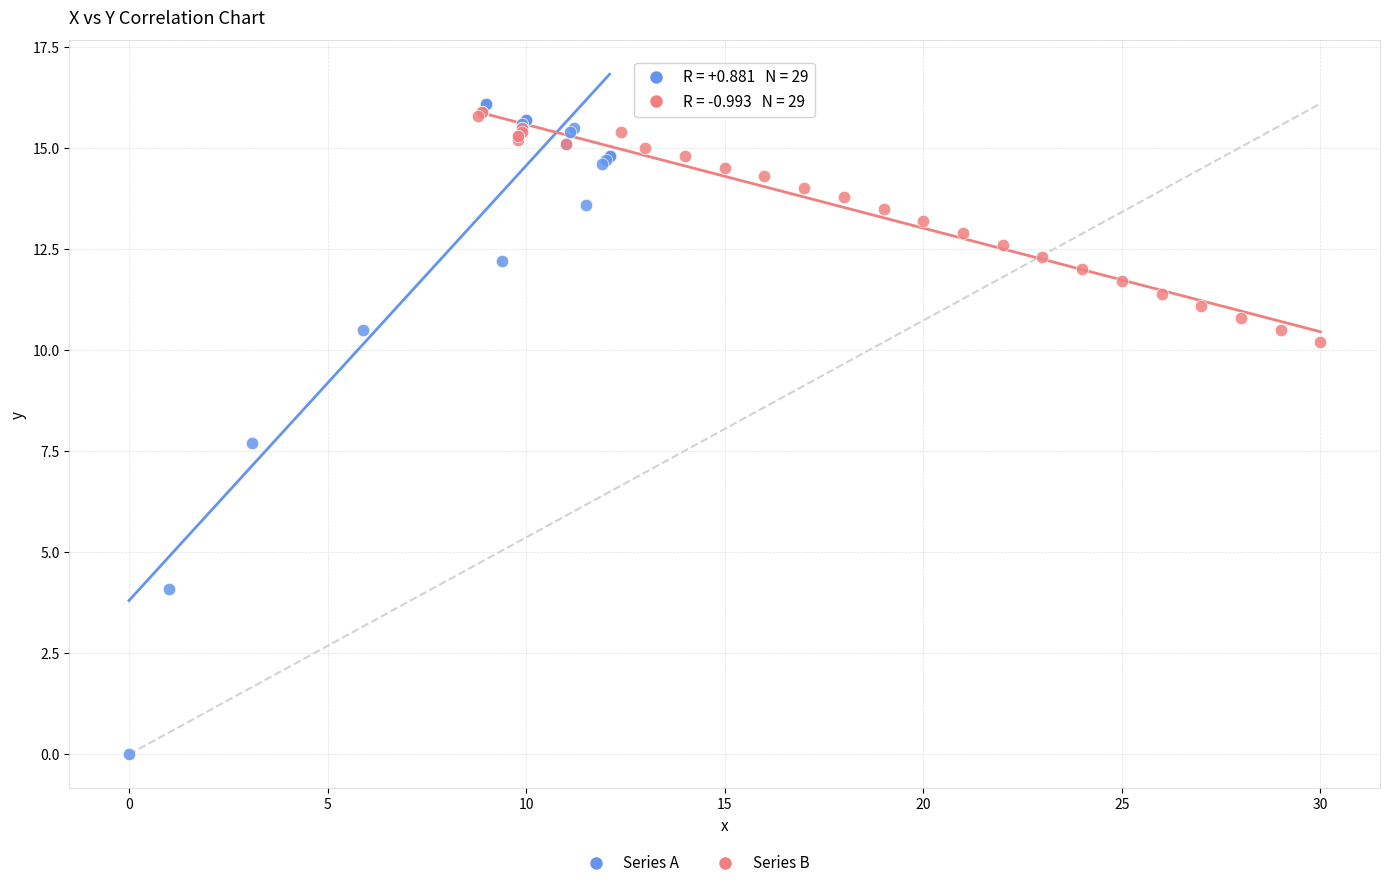

Which series reaches the minimum Y coordinate?

Series A